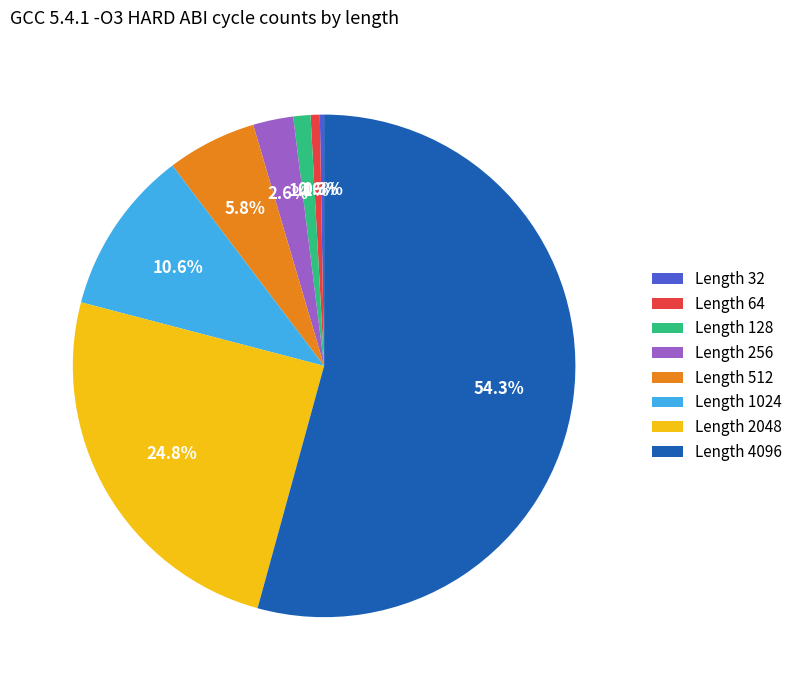

What is the largest slice in the pie chart?

Length 4096